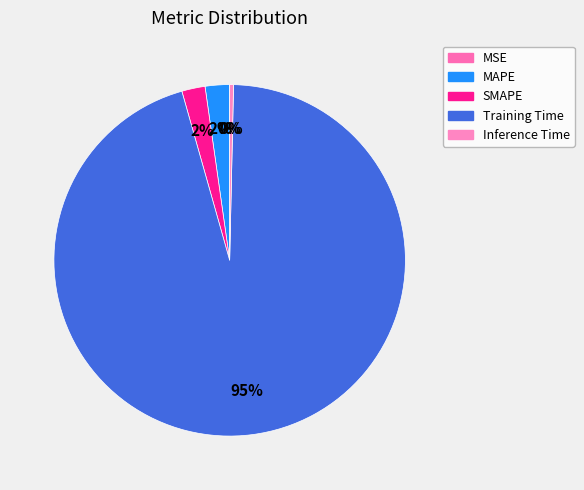

Rank the categories by value from highest to lowest.

Training Time, MAPE, SMAPE, Inference Time, MSE